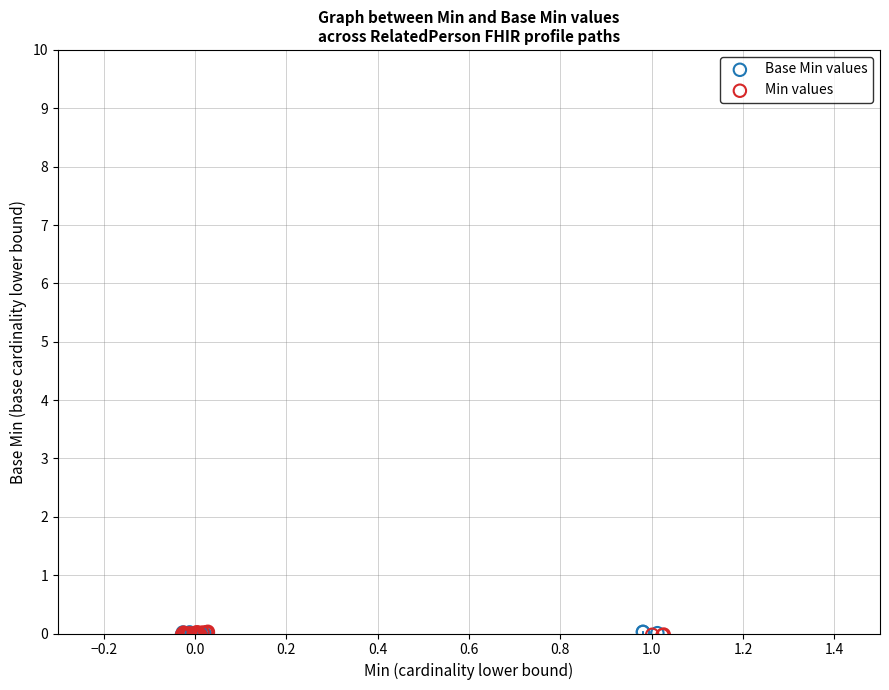

What are all the series names shown in the legend?

Base Min values, Min values